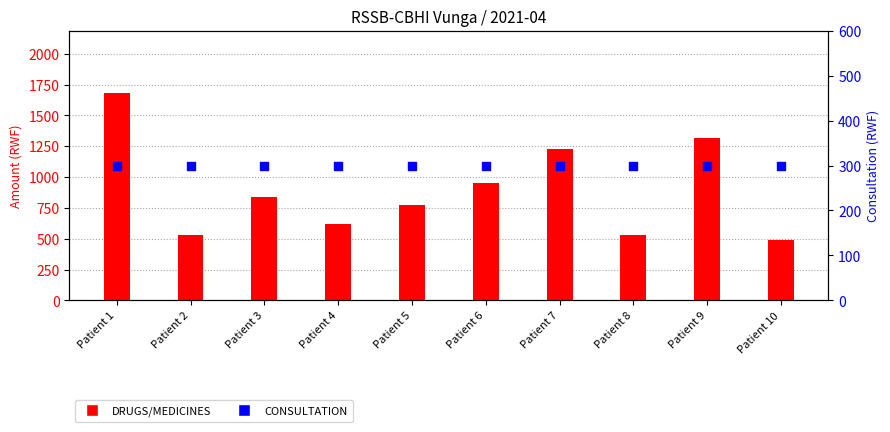

Which series contains the highest Y value?

DRUGS/MEDICINES